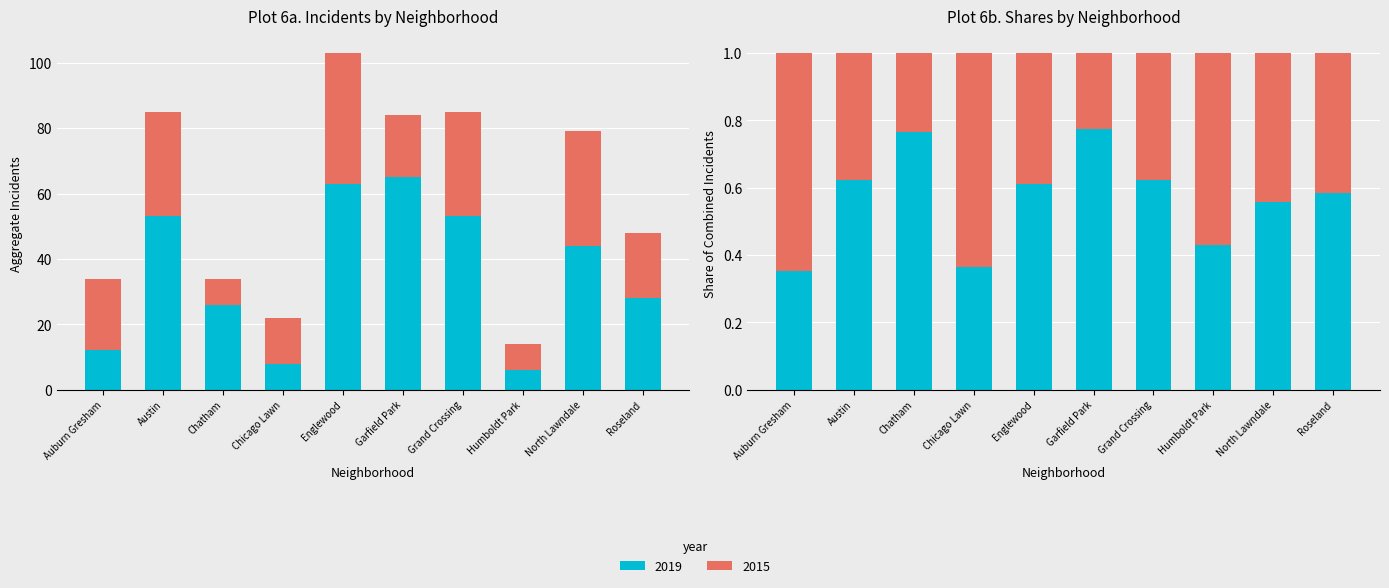

Is it true that 2015 equals 50 at Grand Crossing?

False